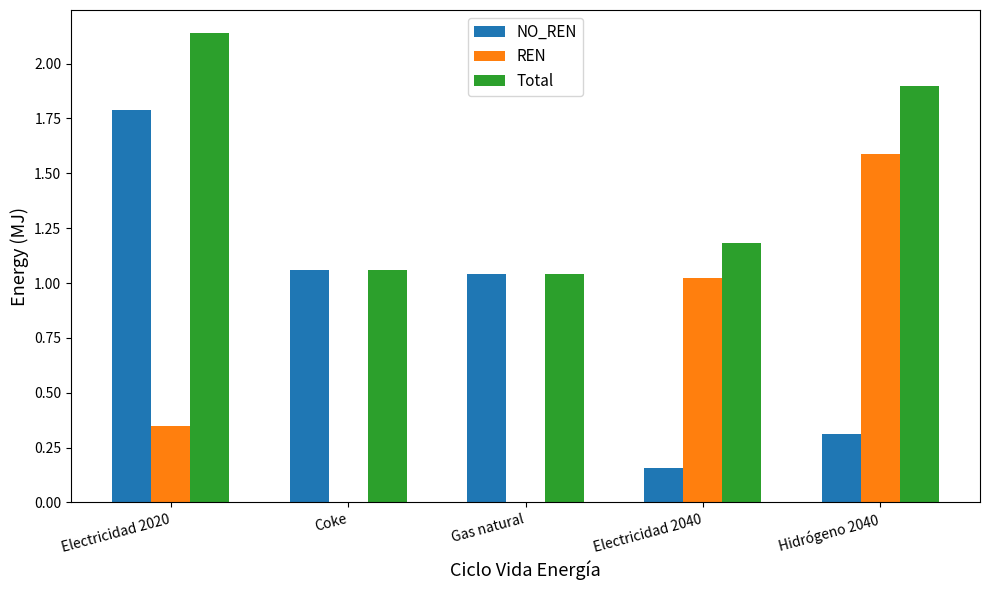

Is the value of NO_REN at Electricidad 2040 greater than the value of Total at Coke?

No